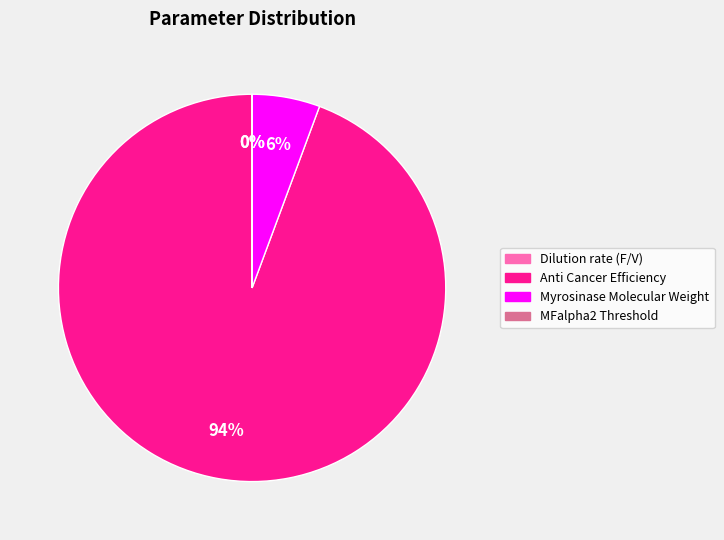

True or false: Anti Cancer Efficiency accounts for 87% of the total.

False